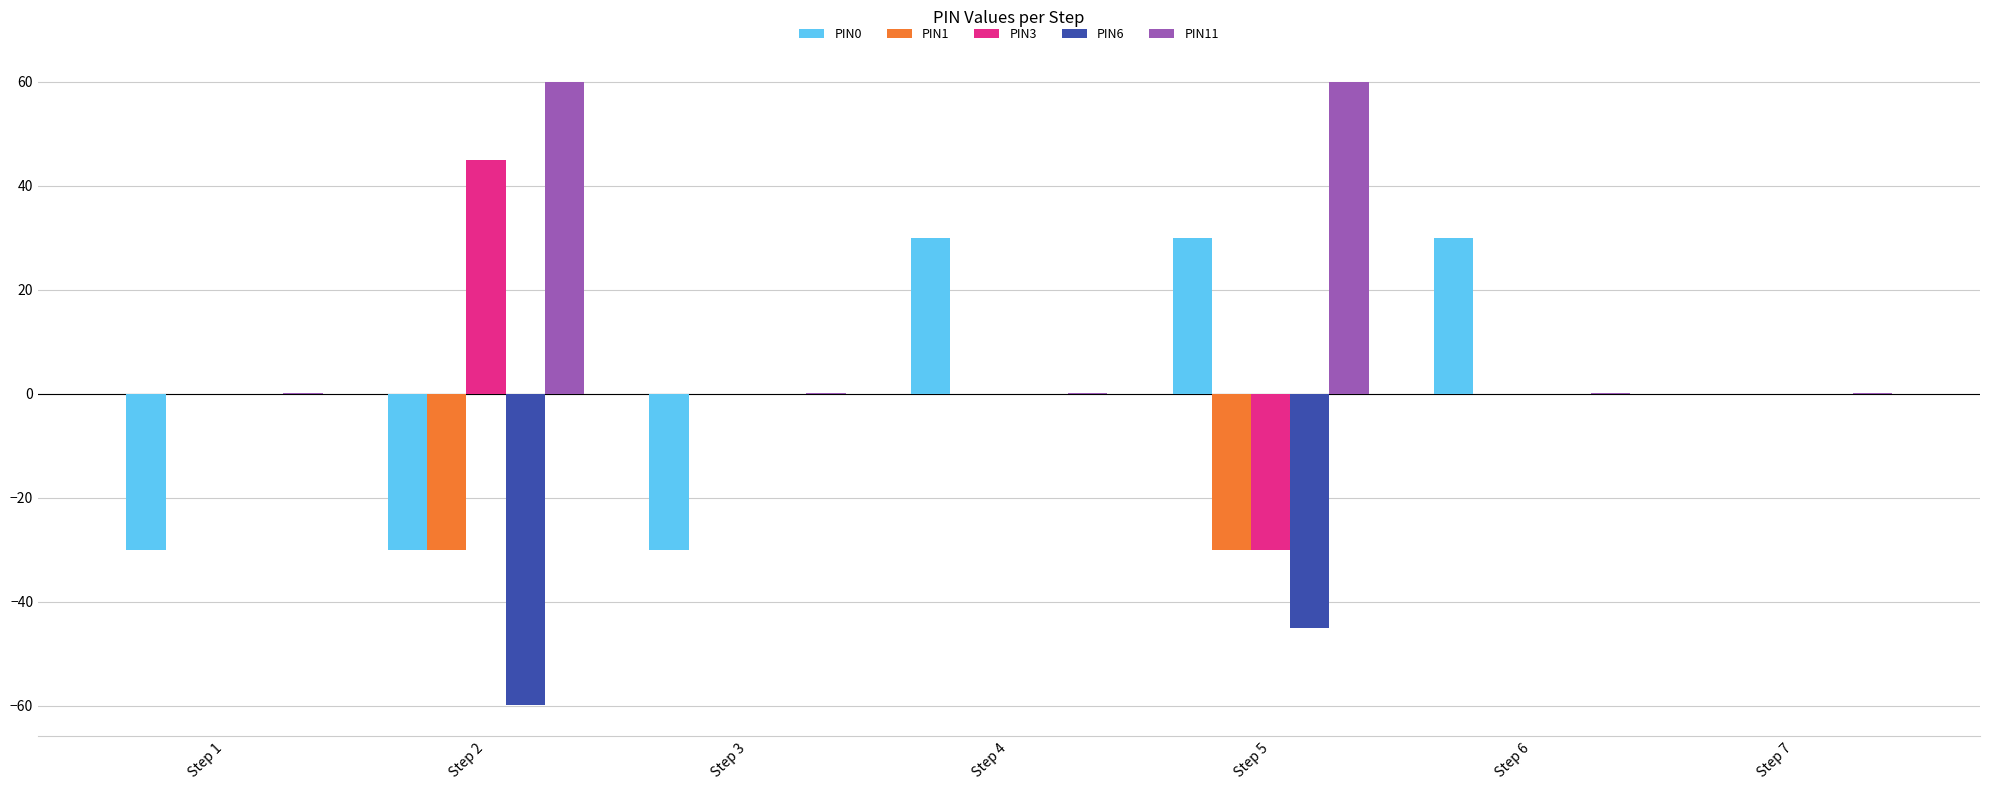

What is the average value of the PIN11 series?

17.2